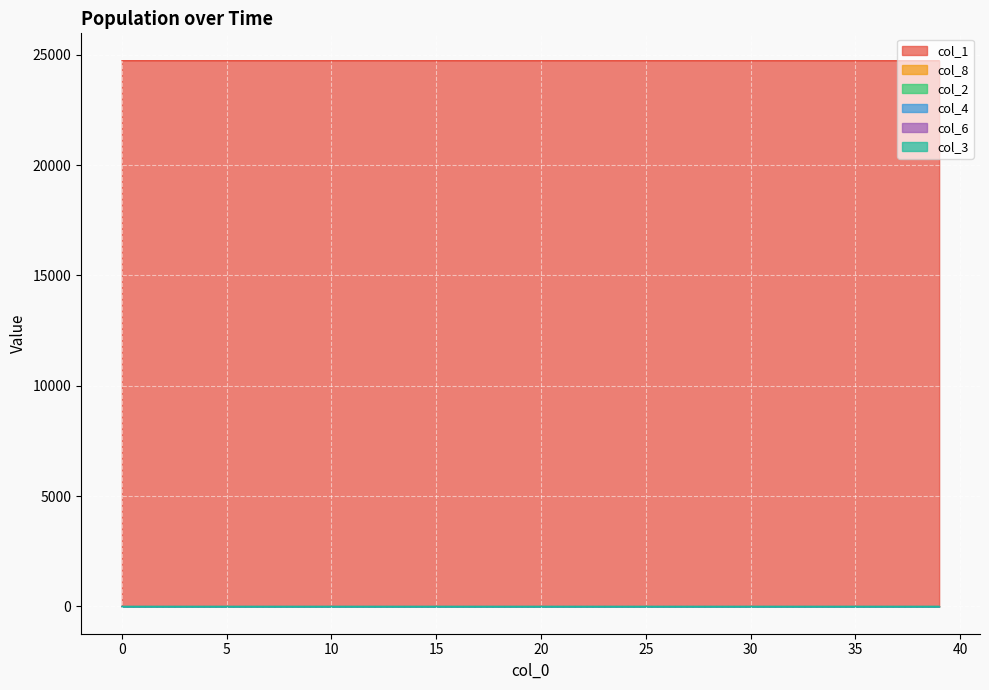

What is the maximum value for col_2?

0.4